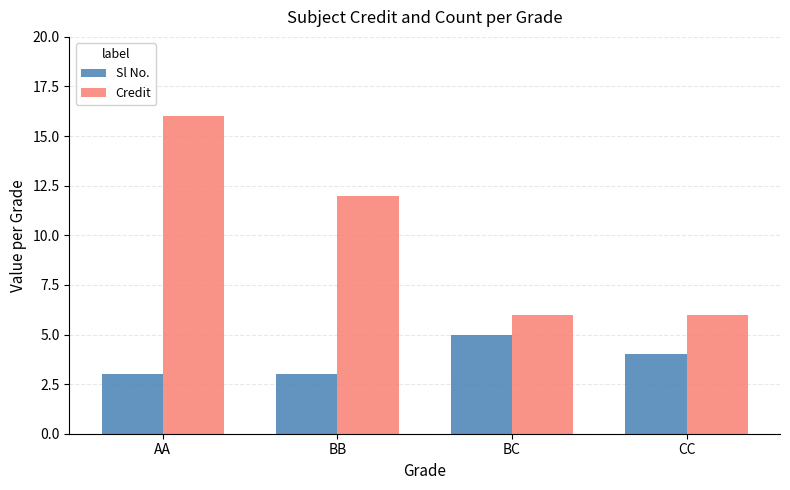

Rank the series by their average value, from lowest to highest.

Sl No., Credit